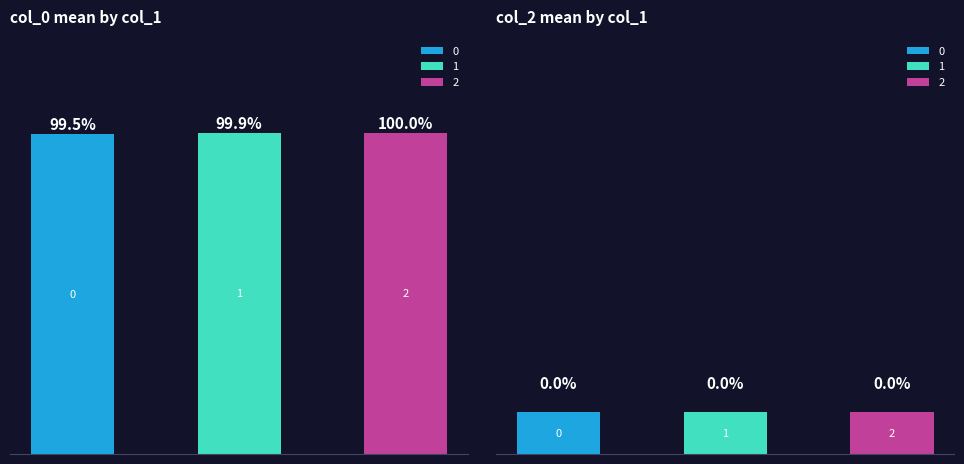

At how many categories does at least one series exceed 20?

3